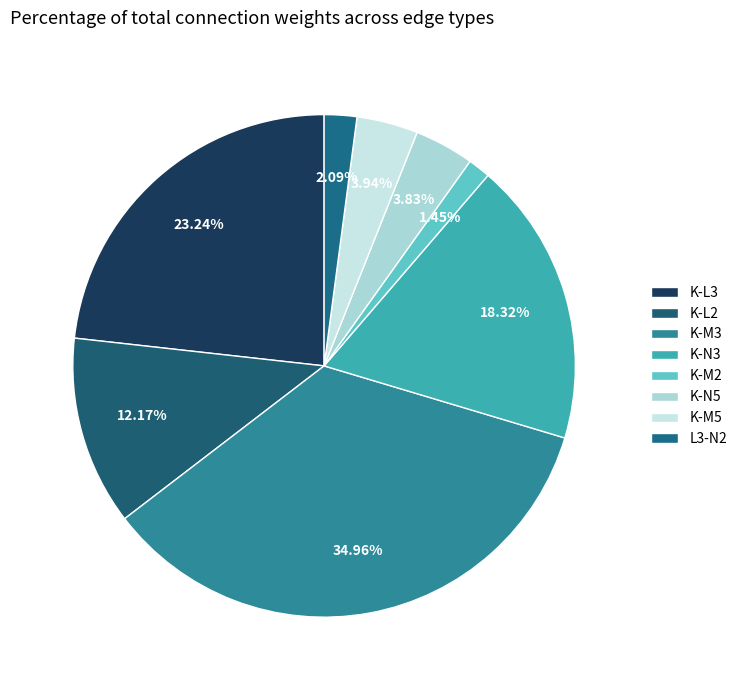

Which slice is the smallest?

K-M2